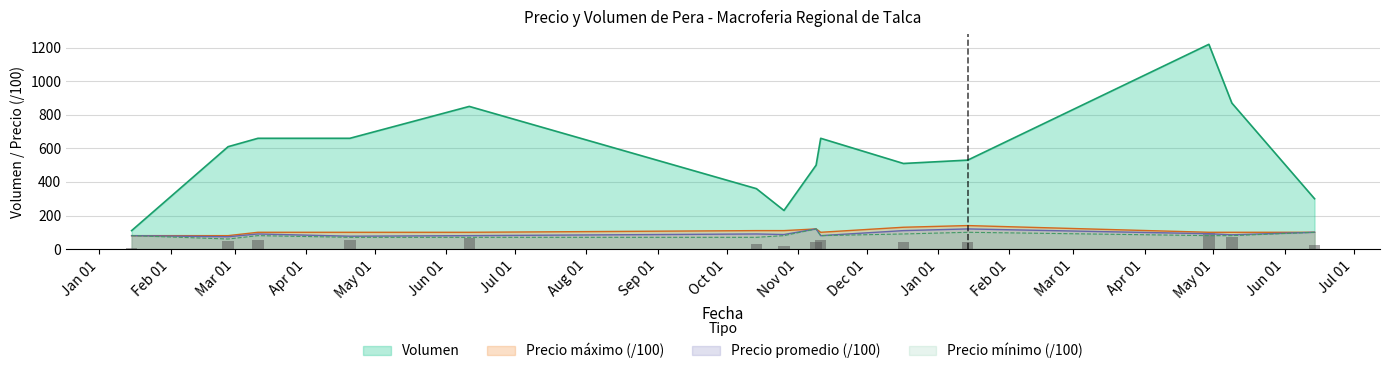

At how many categories does at least one series exceed 61?

14